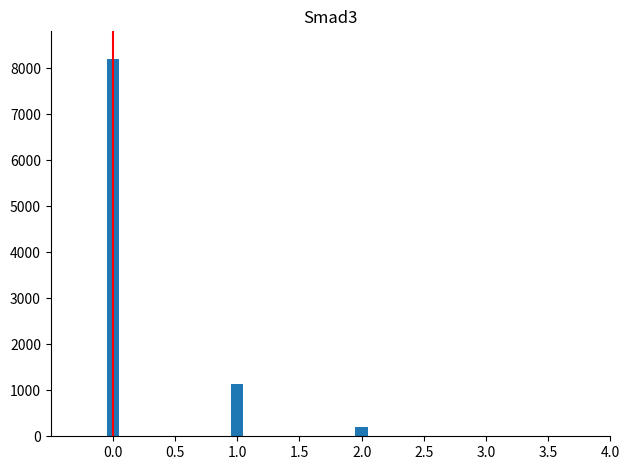

Rank the categories by value from highest to lowest.

0.0, 1.0, 2.0